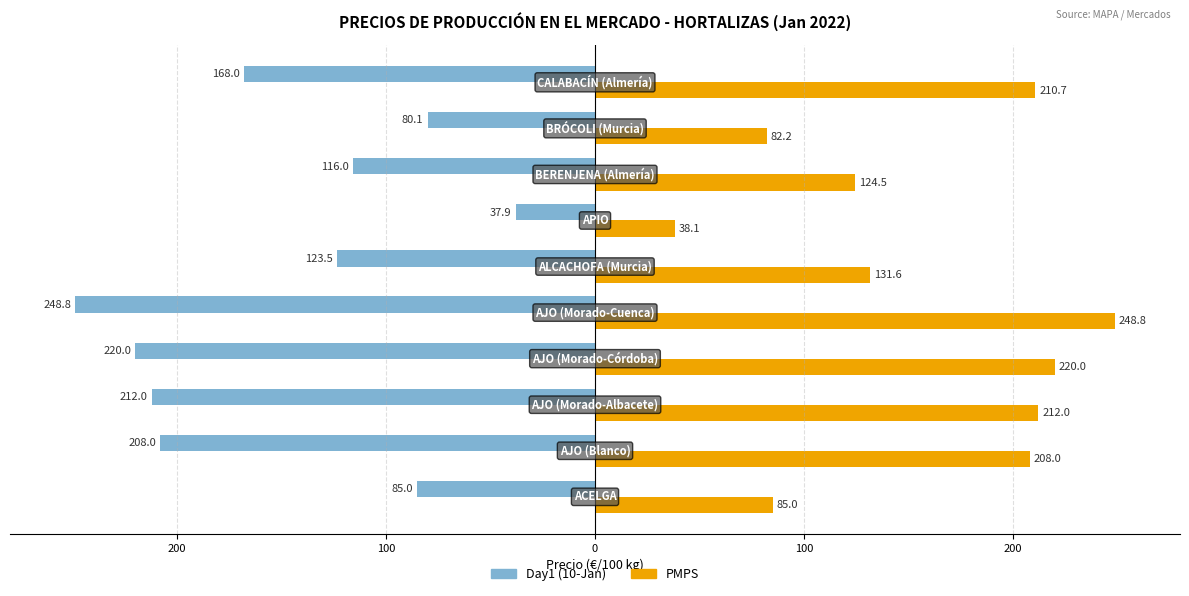

What are all the series names shown in the legend?

Day1 (10-Jan), PMPS